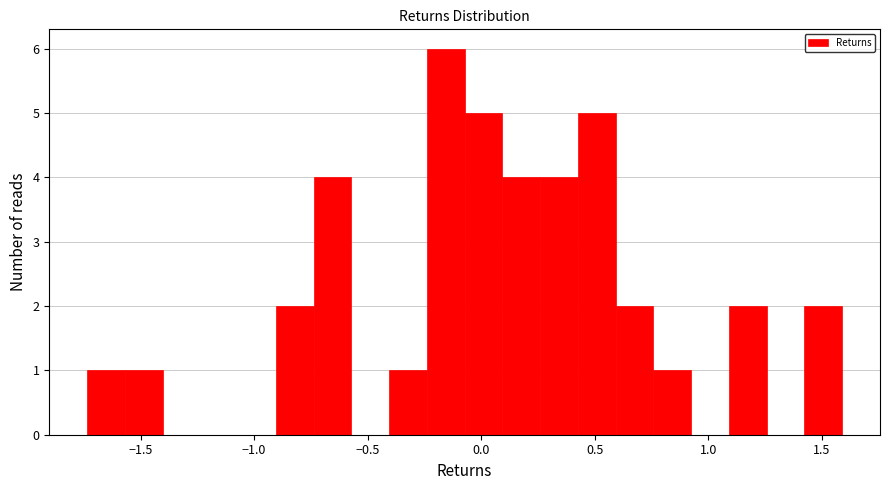

Read against the x-axis, roughly where is the centre of the tallest bar?

-0.15